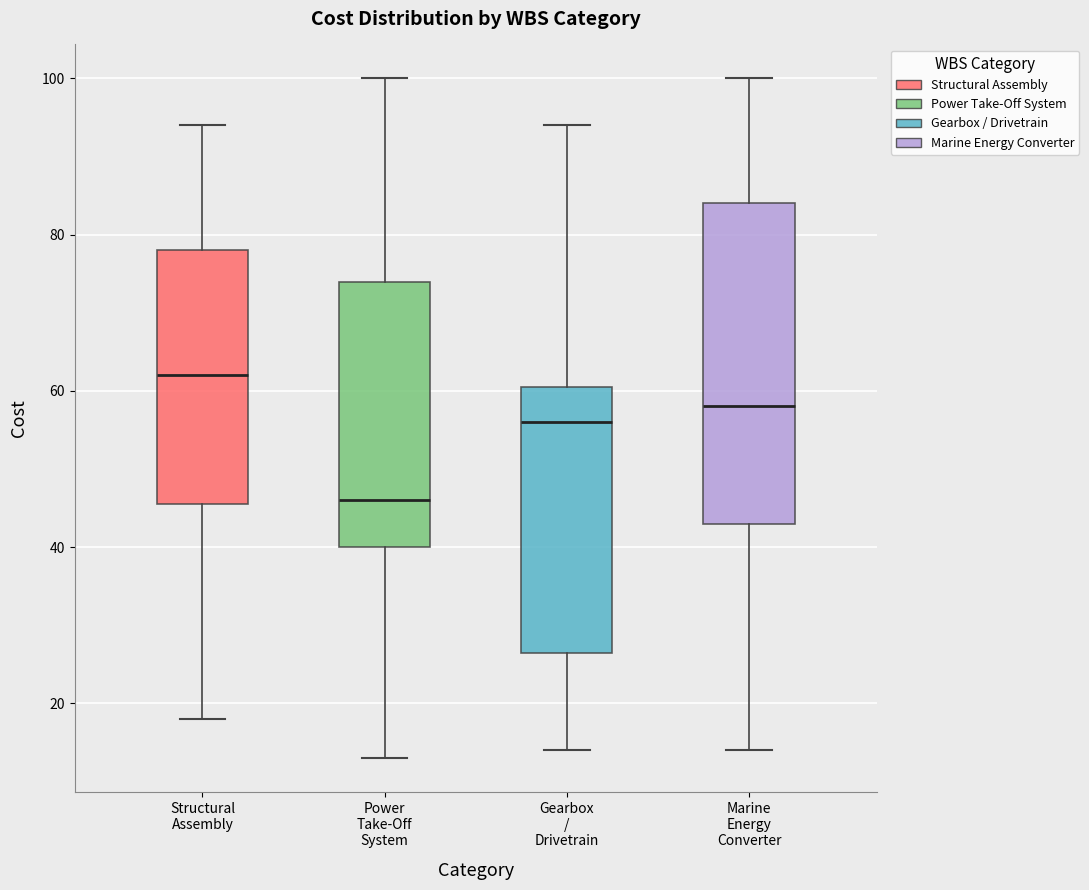

Reading left to right, read every box against the y-axis: the position of its median line, the range the box covers, and the ends of its whiskers. The values are not printed on the chart, so give them approximately, as read against the axis.

Structural Assembly: median 62, box 46 to 78, whiskers 18 to 94
Power Take-Off System: median 46, box 40 to 74, whiskers 14 to 100
Gearbox / Drivetrain: median 56, box 26 to 60, whiskers 14 to 94
Marine Energy Converter: median 58, box 44 to 84, whiskers 14 to 100